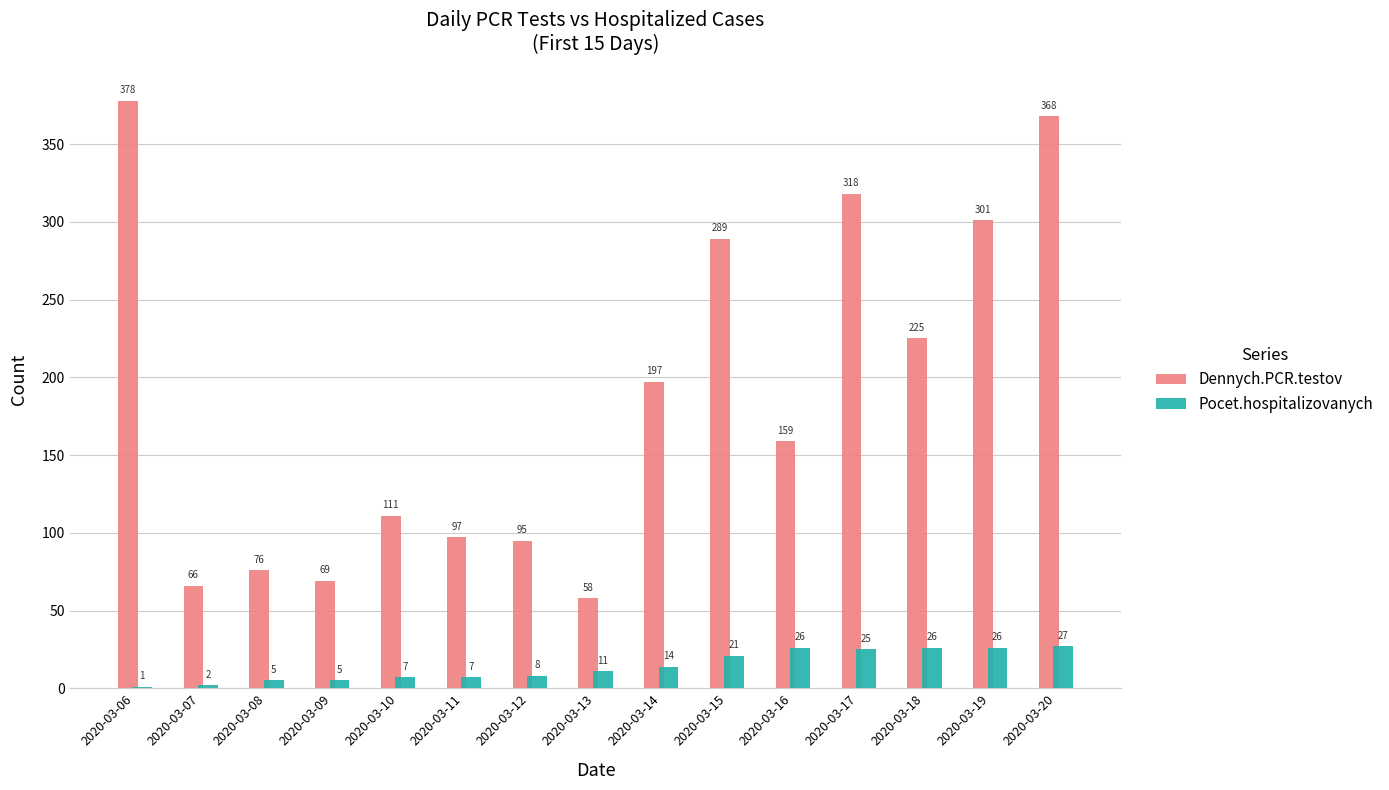

What is the greatest value displayed?

378